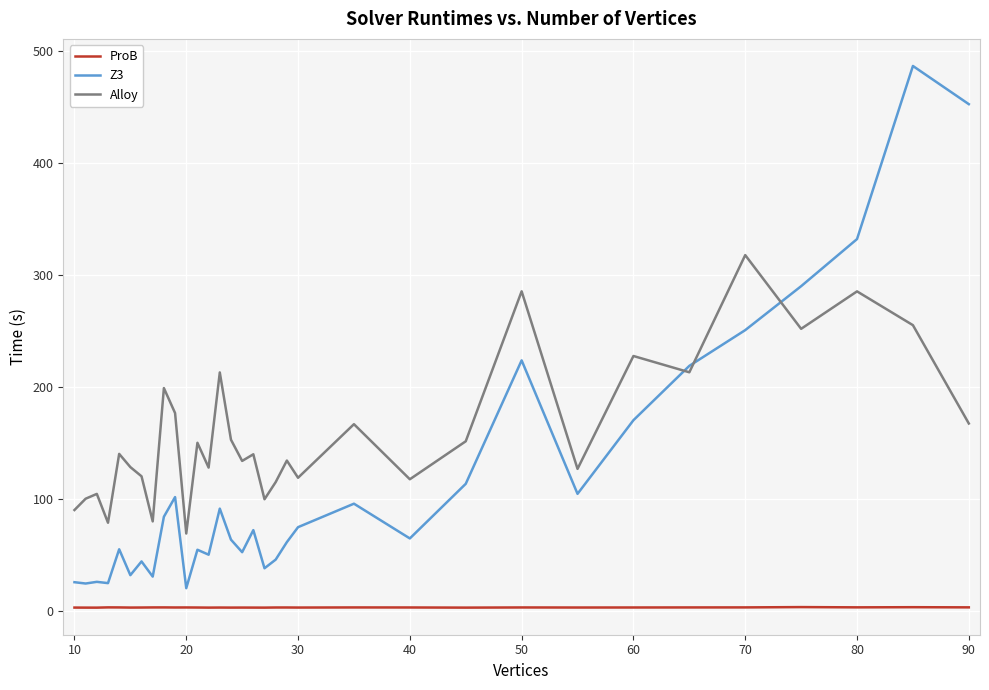

List the series in order of their overall mean, highest first.

Alloy, Z3, ProB